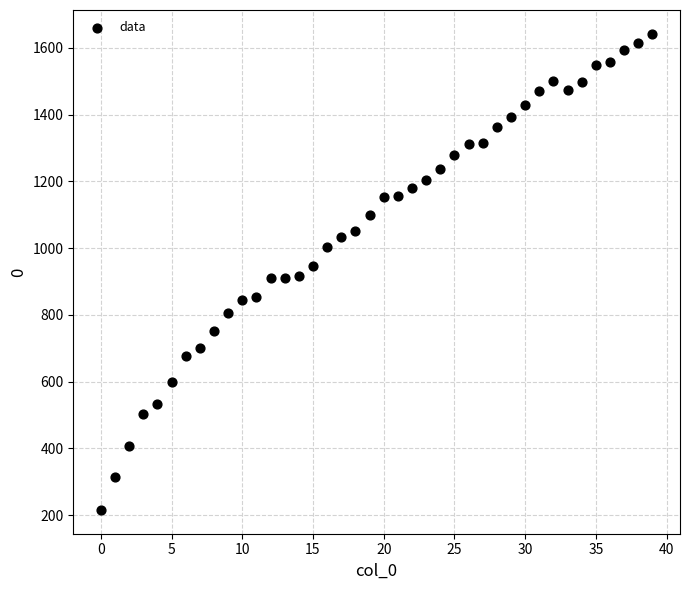

What is the range of Y values (max minus min)?

1426